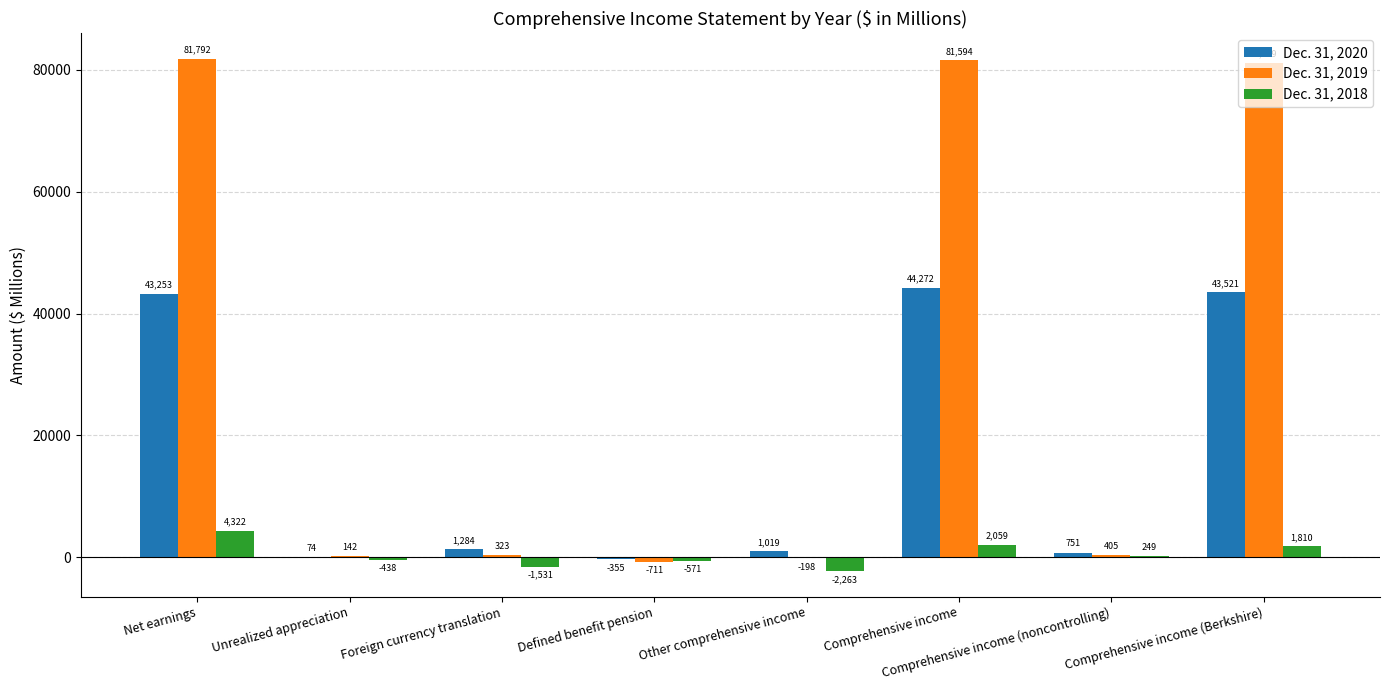

How many groups of bars are there?

8